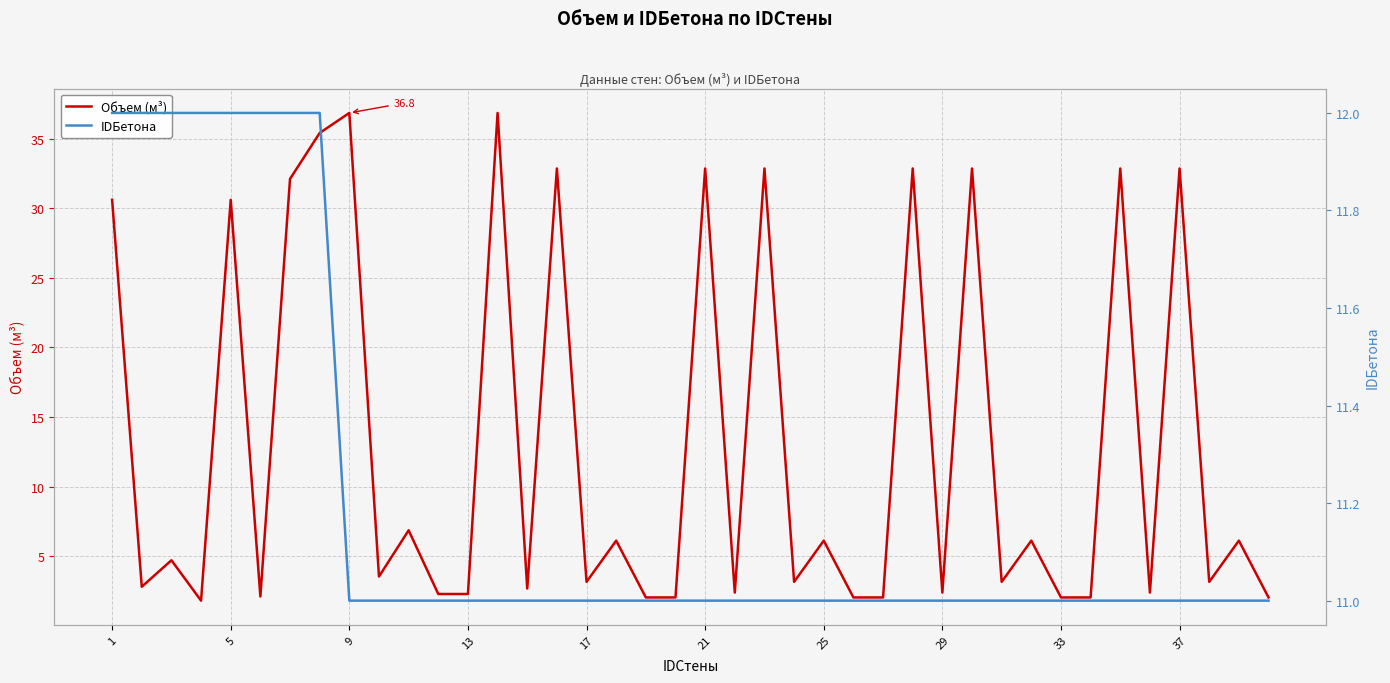

Rank the series by their average value, from highest to lowest.

Объем (м³), IDБетона